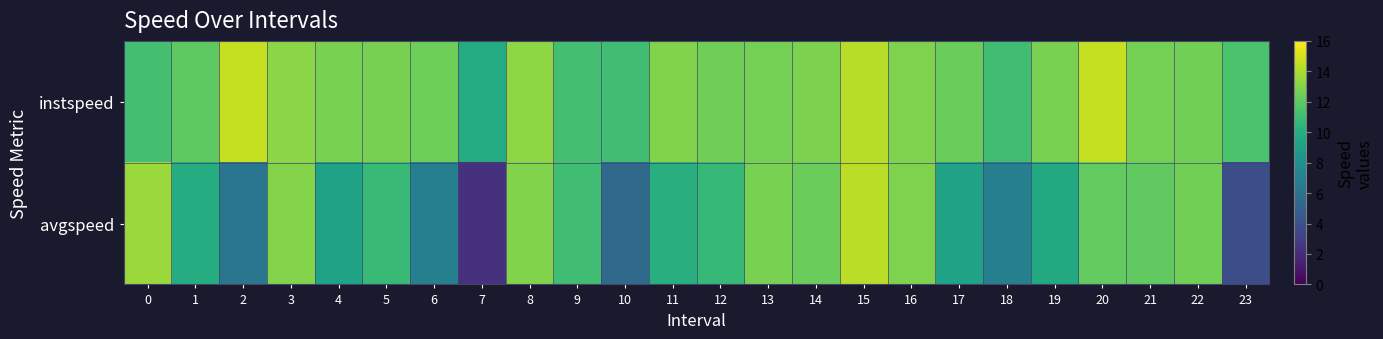

At which category does the chart reach its peak across all series?

20